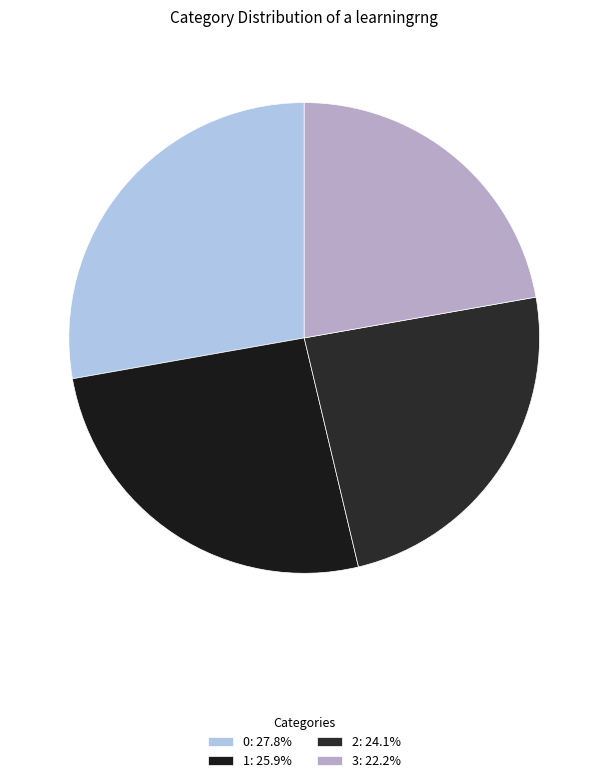

To the nearest percent, what portion does 0 represent?

28%